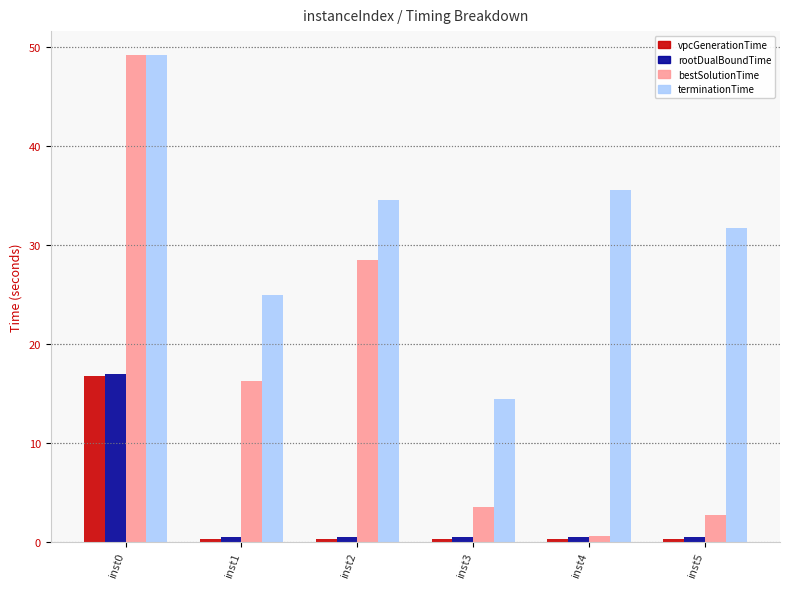

How many distinct data groups are displayed?

4